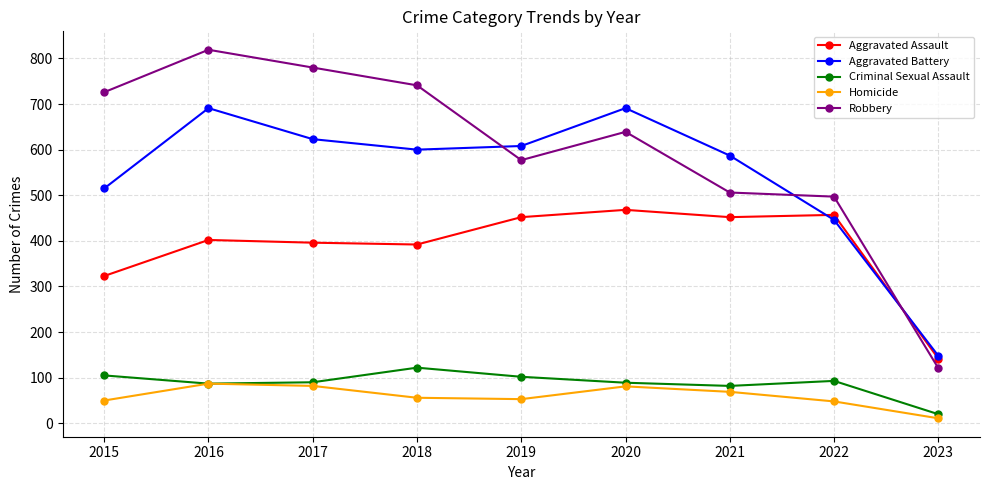

True or false: Aggravated Assault and Robbery intersect in this chart.

True